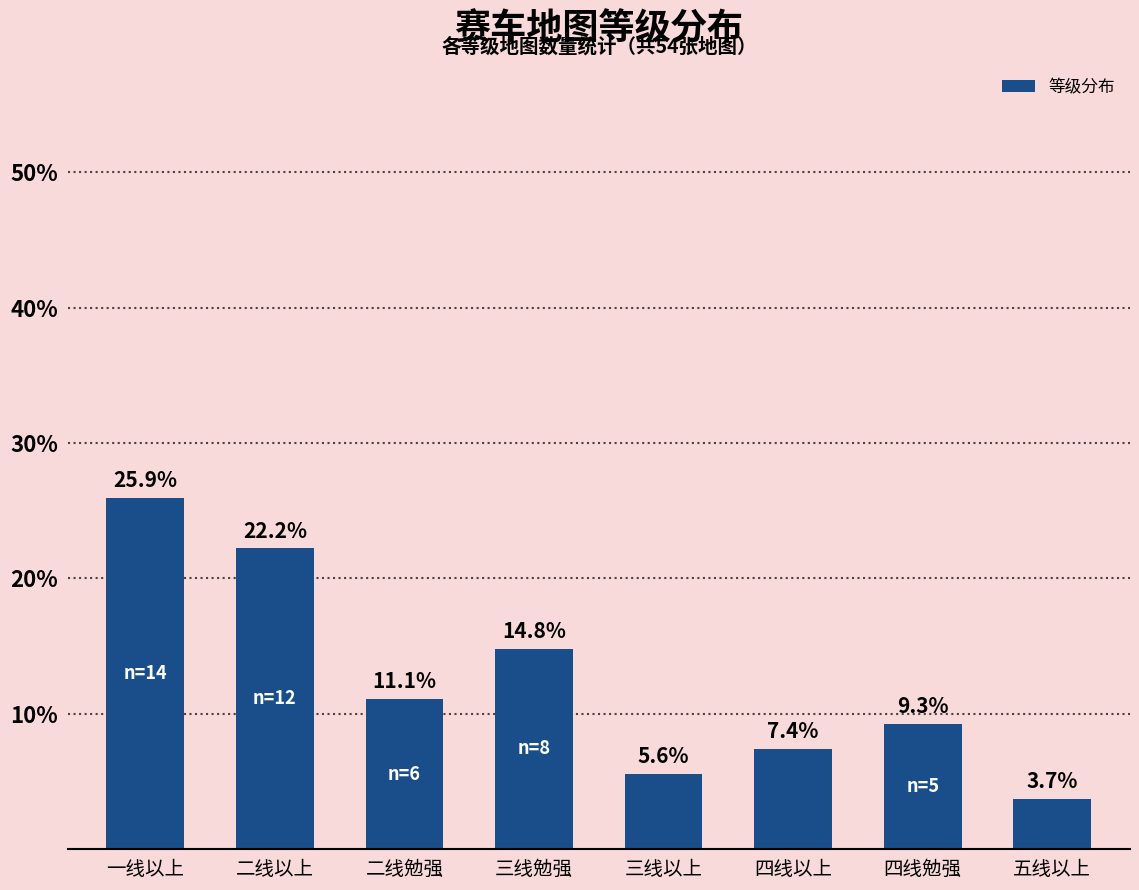

True or false: the data shows 25.9 at 一线以上.

True